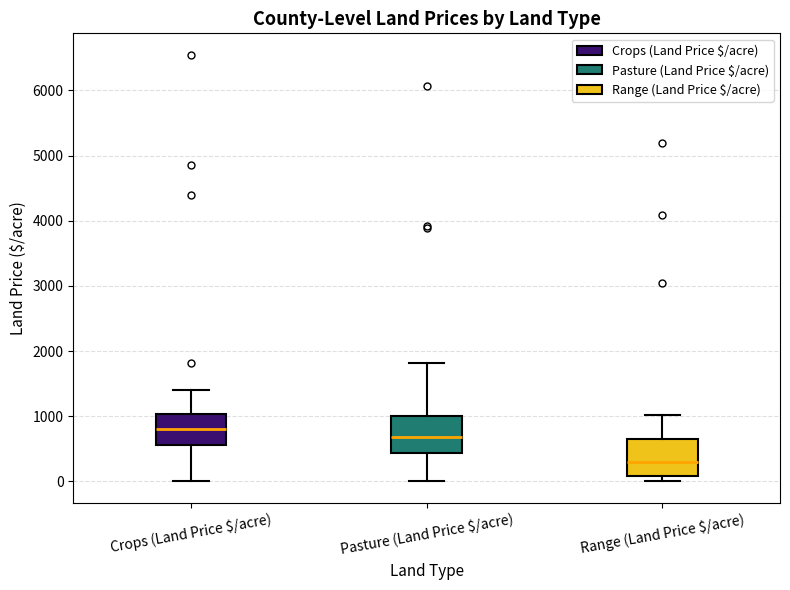

Reading left to right, transcribe this box plot: for each box, give where its median line is, the range the box spans, and where its two whiskers end, as read against the y-axis. The values are not printed on the chart, so give them approximately, as read against the axis.

Crops (Land Price $/acre): median 800, box 600 to 1000, whiskers 0 to 1400
Pasture (Land Price $/acre): median 700, box 400 to 1000, whiskers 0 to 1800
Range (Land Price $/acre): median 300, box 100 to 600, whiskers 0 to 1000